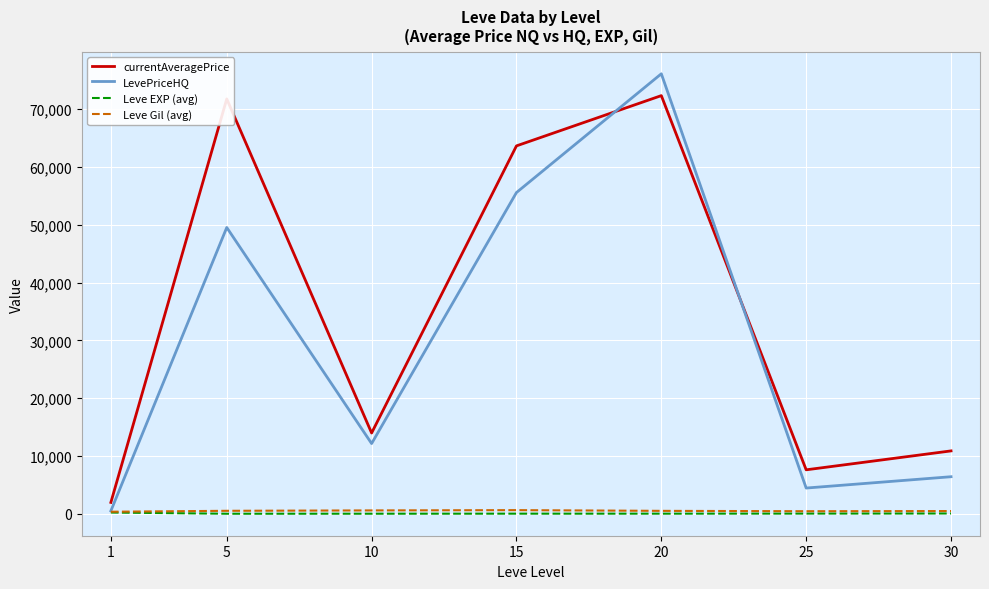

Which series changed the most between 5 and 15?

currentAveragePrice